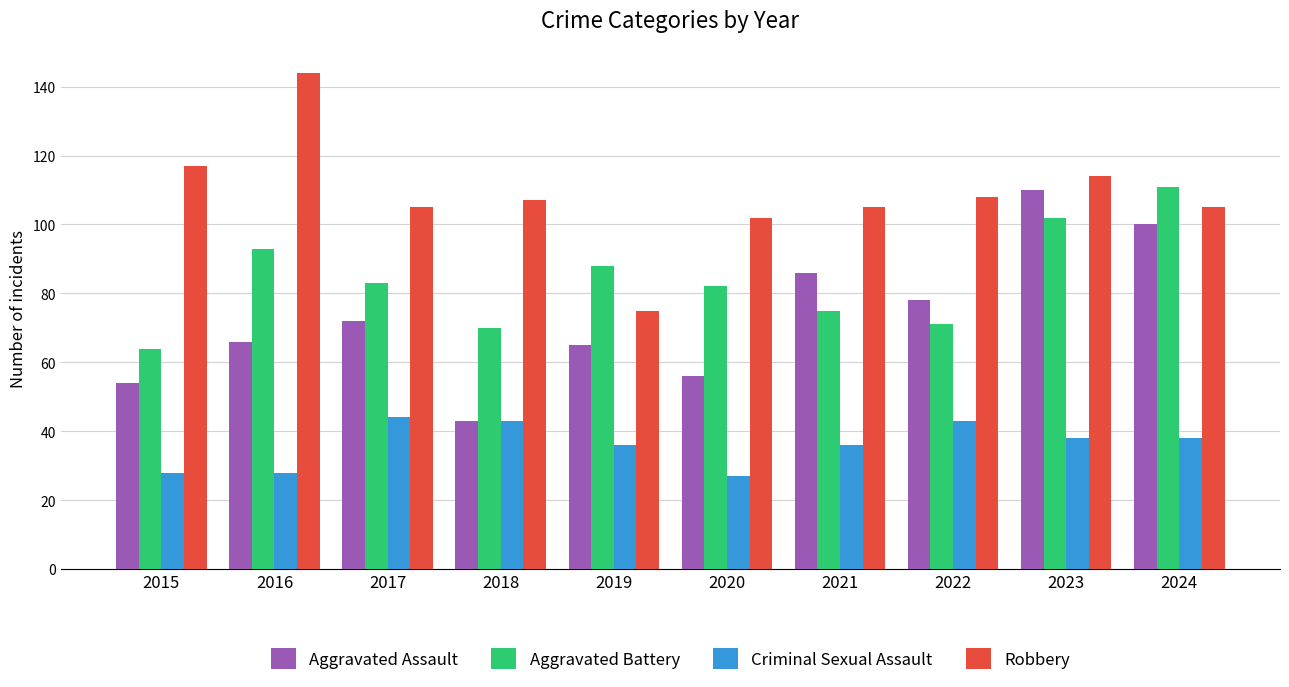

Which category has the lowest value in the Aggravated Assault series?

2018